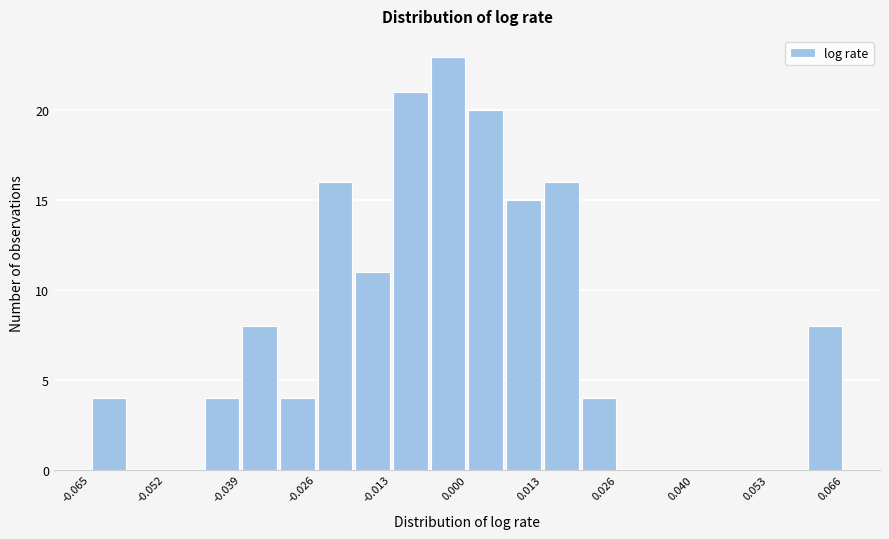

Around what value on the x-axis is the tallest bar? Give the approximate position of its centre, as read against the axis.

-0.004